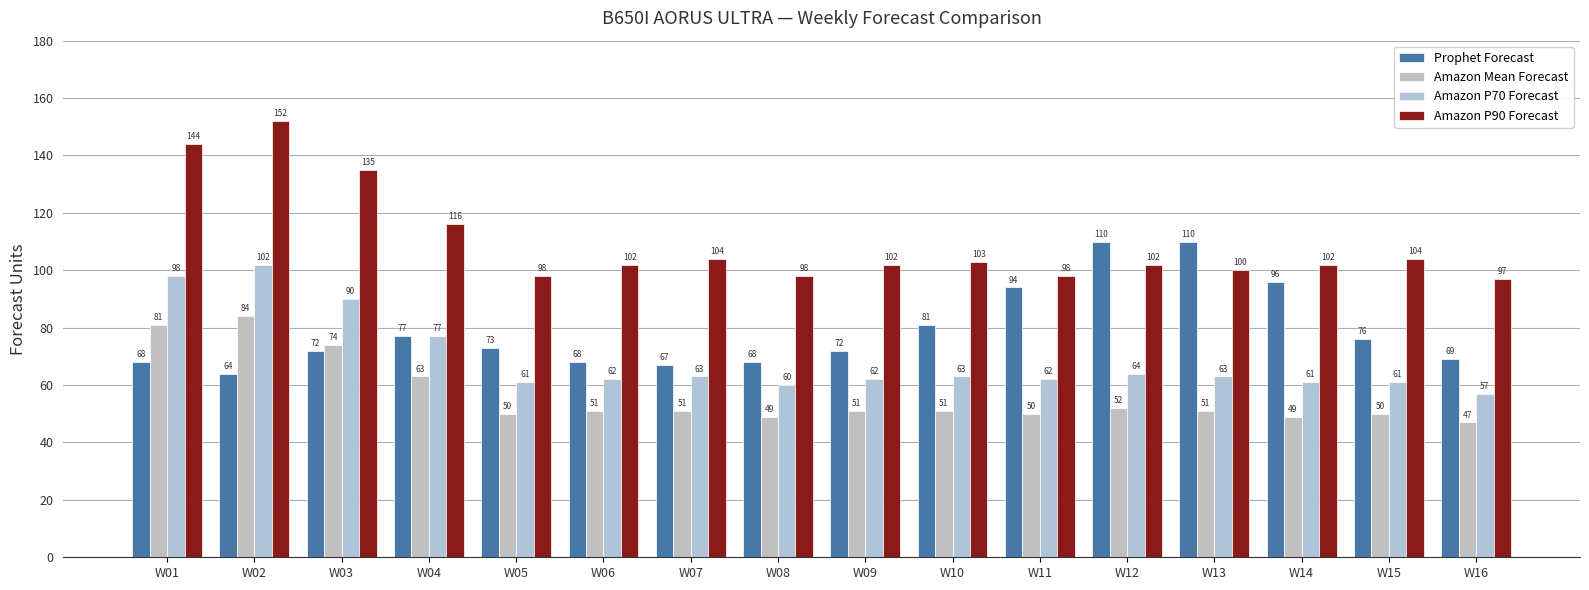

Which has a higher value, W08 or W10?

W10